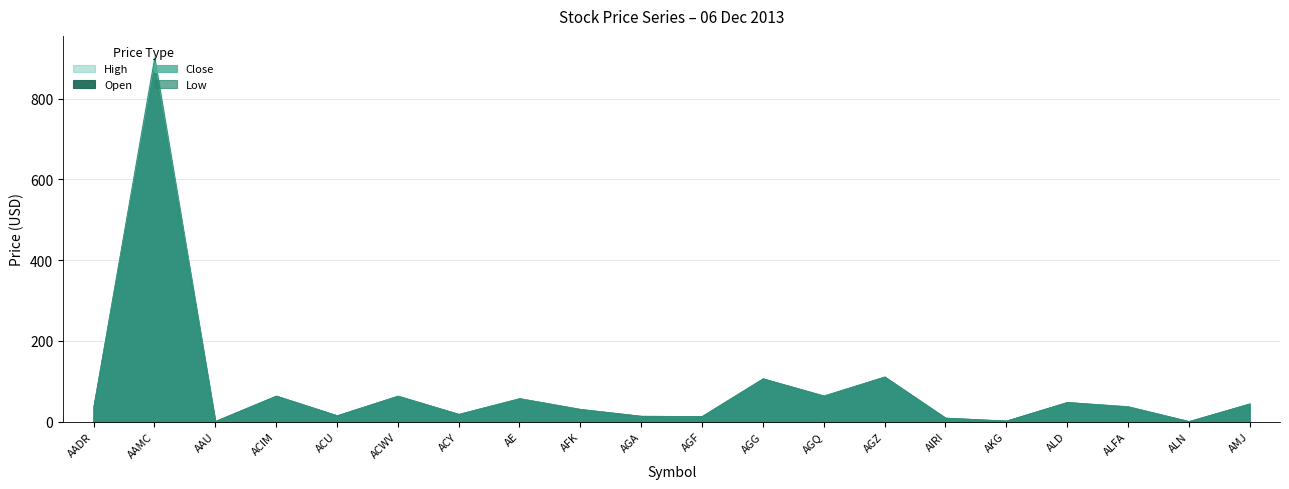

What is the lowest value of the Close series?

0.7